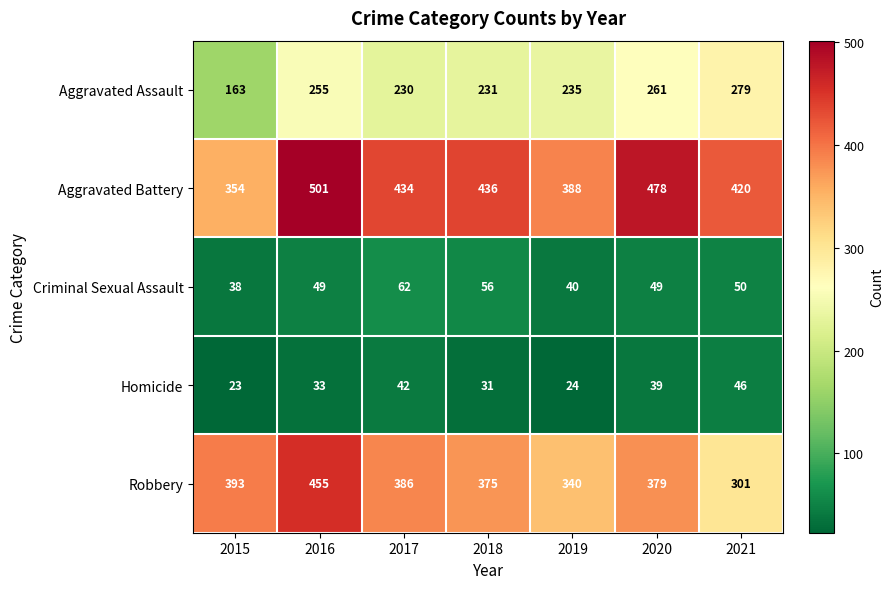

Rank the series at 2018 from highest to lowest value.

Aggravated Battery, Robbery, Aggravated Assault, Criminal Sexual Assault, Homicide